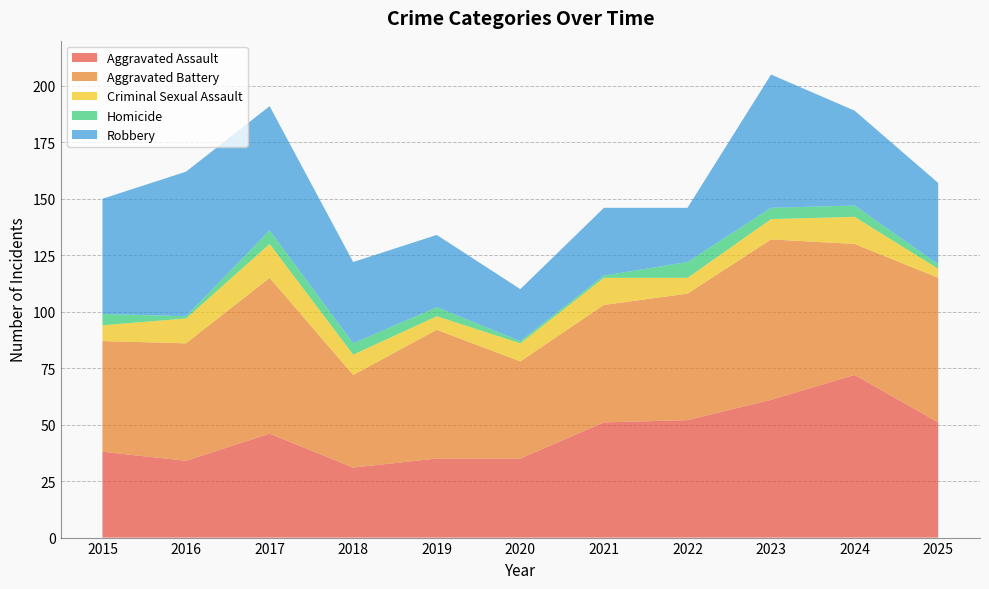

Reading left to right, transcribe all the data shown in this chart.

Aggravated Assault: 2015=38	2016=34	2017=46	2018=31	2019=35	2020=35	2021=51	2022=52	2023=61	2024=72	2025=51
Aggravated Battery: 2015=49	2016=52	2017=69	2018=41	2019=57	2020=43	2021=52	2022=56	2023=71	2024=58	2025=64
Criminal Sexual Assault: 2015=7	2016=11	2017=15	2018=9	2019=6	2020=8	2021=12	2022=7	2023=9	2024=12	2025=4
Homicide: 2015=5	2016=1	2017=6	2018=5	2019=4	2020=1	2021=1	2022=7	2023=5	2024=5	2025=2
Robbery: 2015=51	2016=64	2017=55	2018=36	2019=32	2020=23	2021=30	2022=24	2023=59	2024=42	2025=36